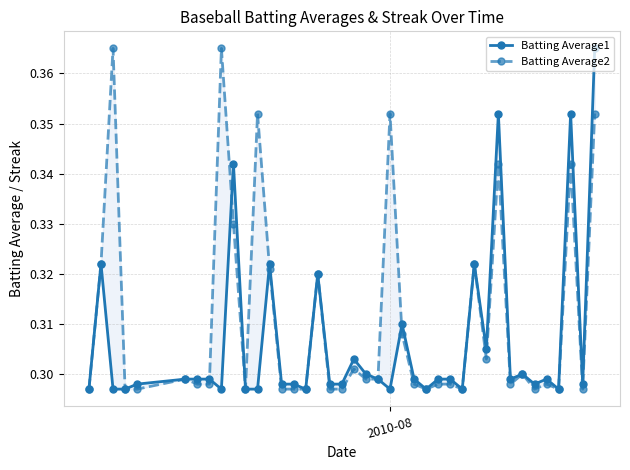

Which series has the largest range (max minus min)?

Batting Average1